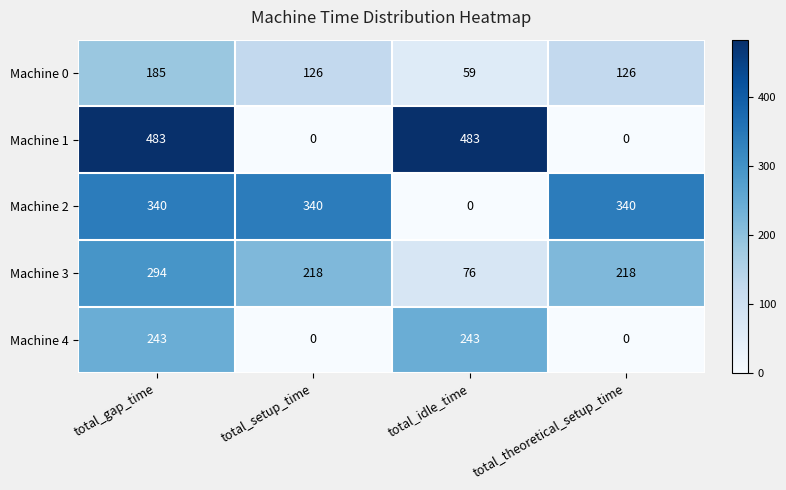

What is the sum of all Machine 0 values?

496